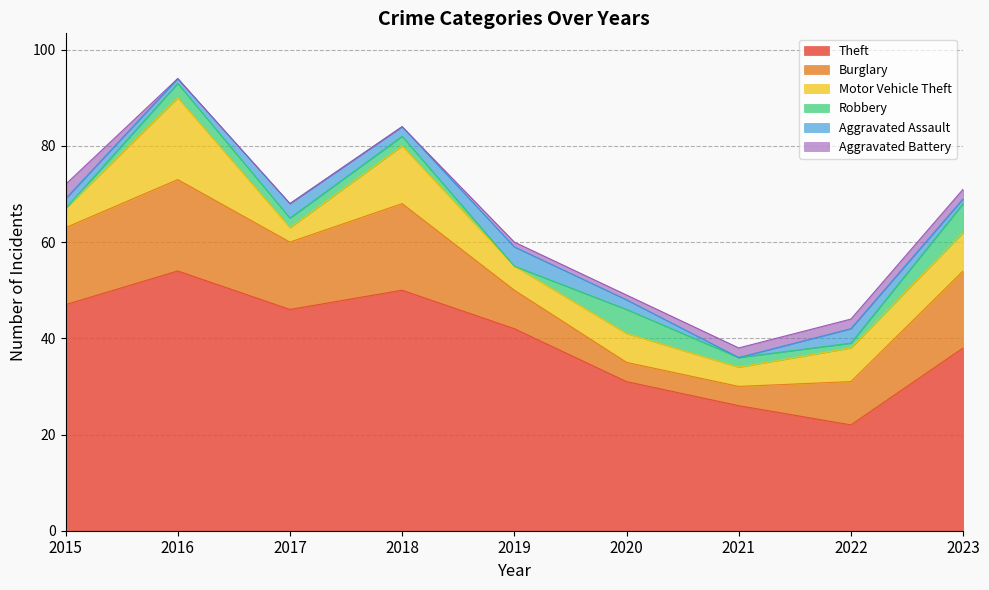

Where is the first local maximum for Motor Vehicle Theft?

2016